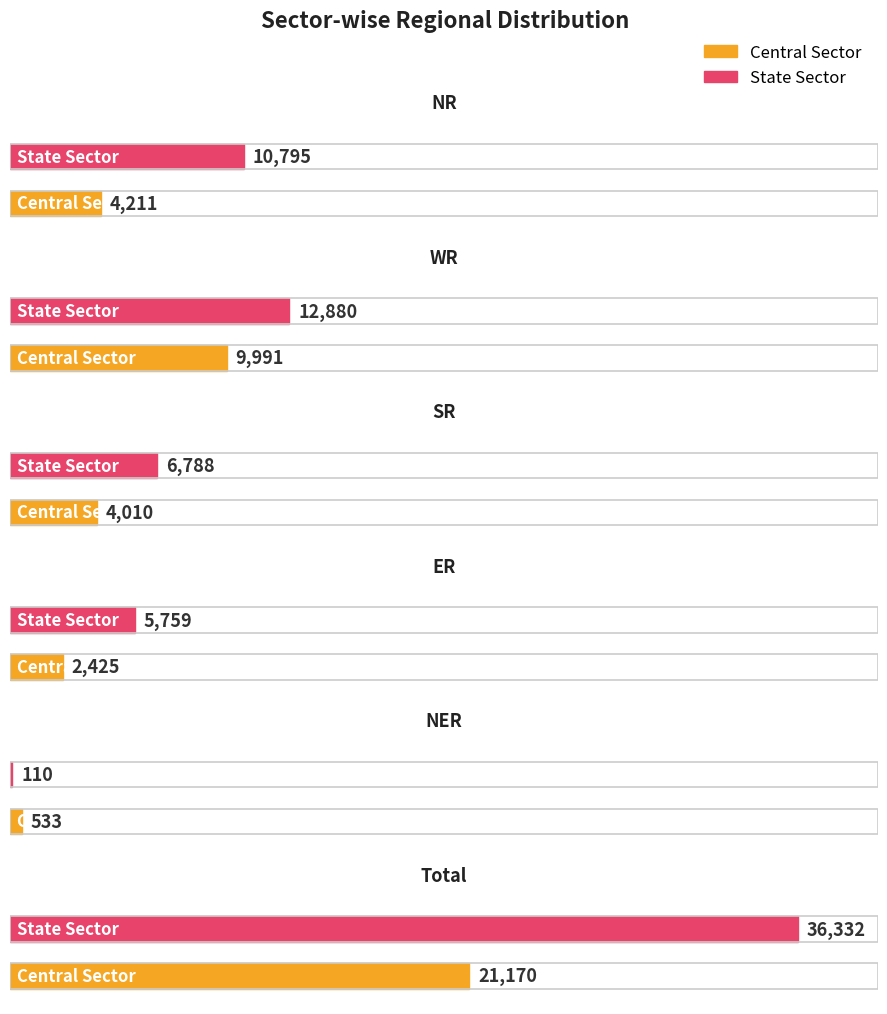

At which category is the sum across all series the highest?

Total